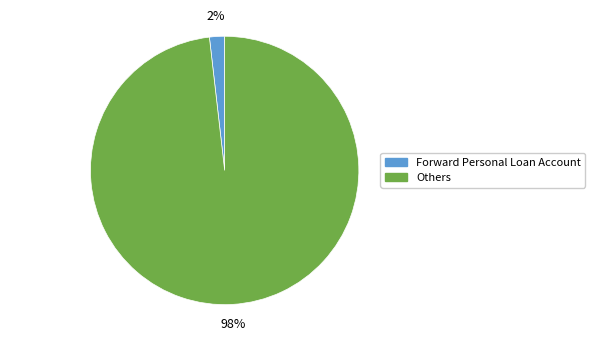

Rank the categories by value from lowest to highest.

Forward Personal Loan Account, Others